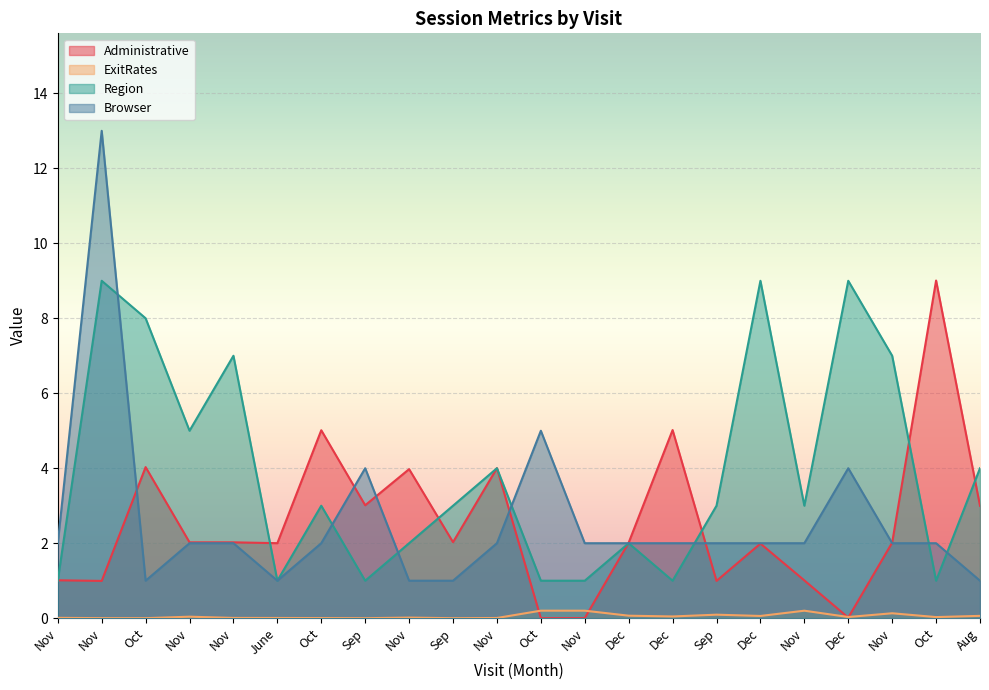

At which label does Administrative first exceed 2?

Oct